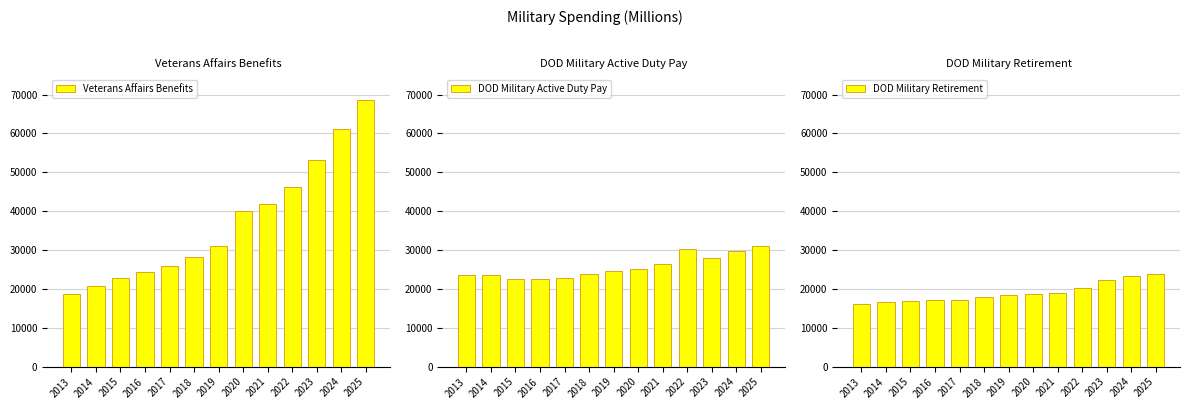

Which has a higher value, 2021 or 2020?

2021